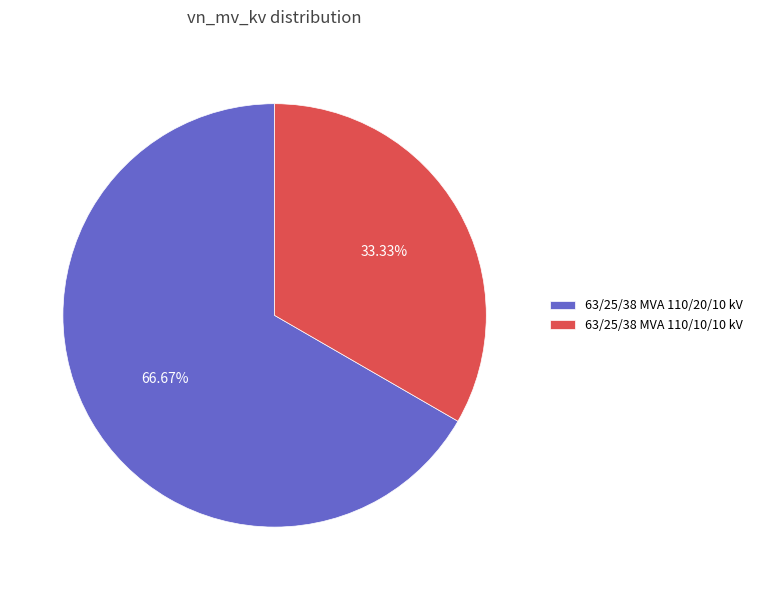

Which category has the biggest portion of the pie?

63/25/38 MVA 110/20/10 kV